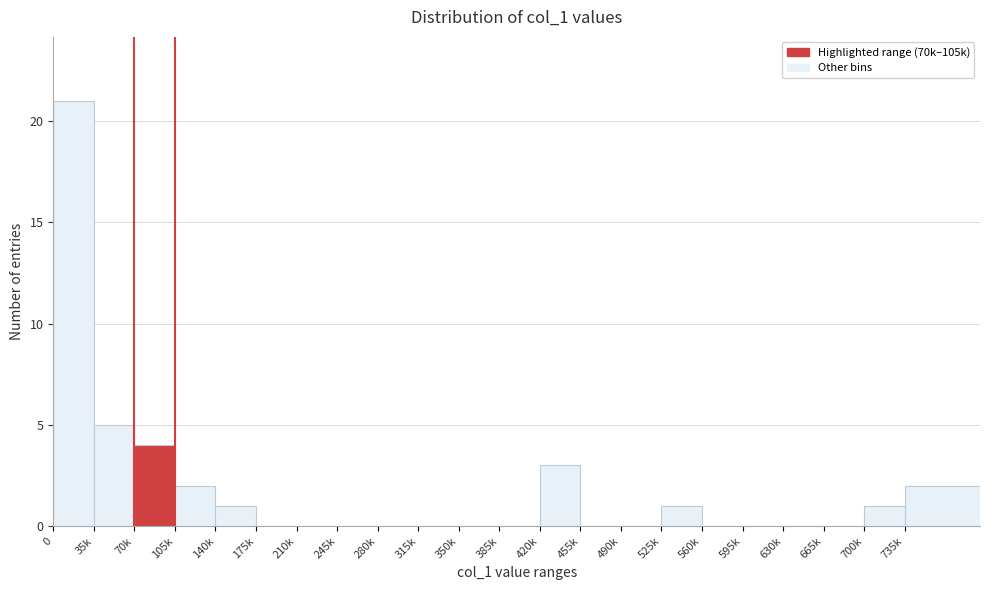

Reading left to right, extract all data points from this chart.

0=21	35k=5	70k=4	105k=2	140k=1	175k=0	210k=0	245k=0	280k=0	315k=0	350k=0	385k=0	420k=3	455k=0	490k=0	525k=1	560k=0	595k=0	630k=0	665k=0	700k=1	735k=2